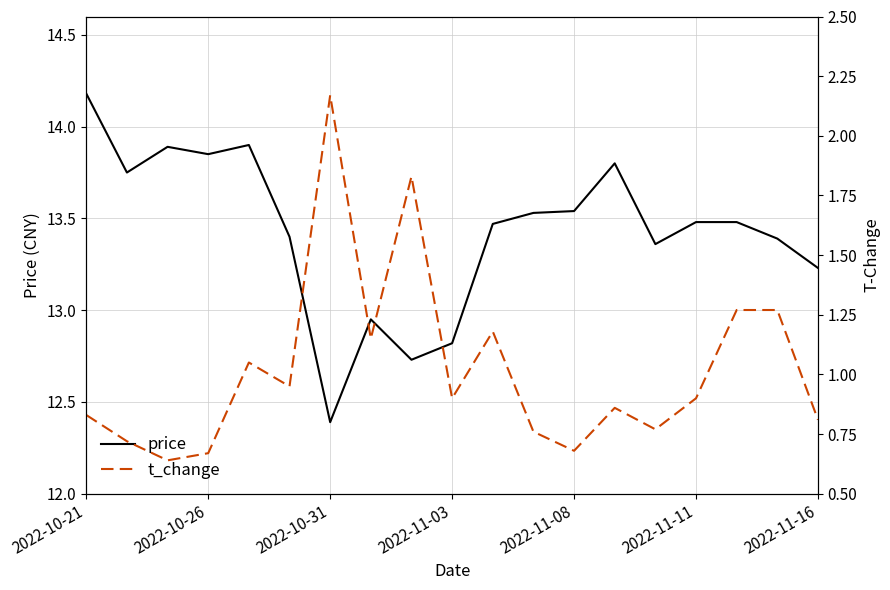

Read the price value at 7.

12.9